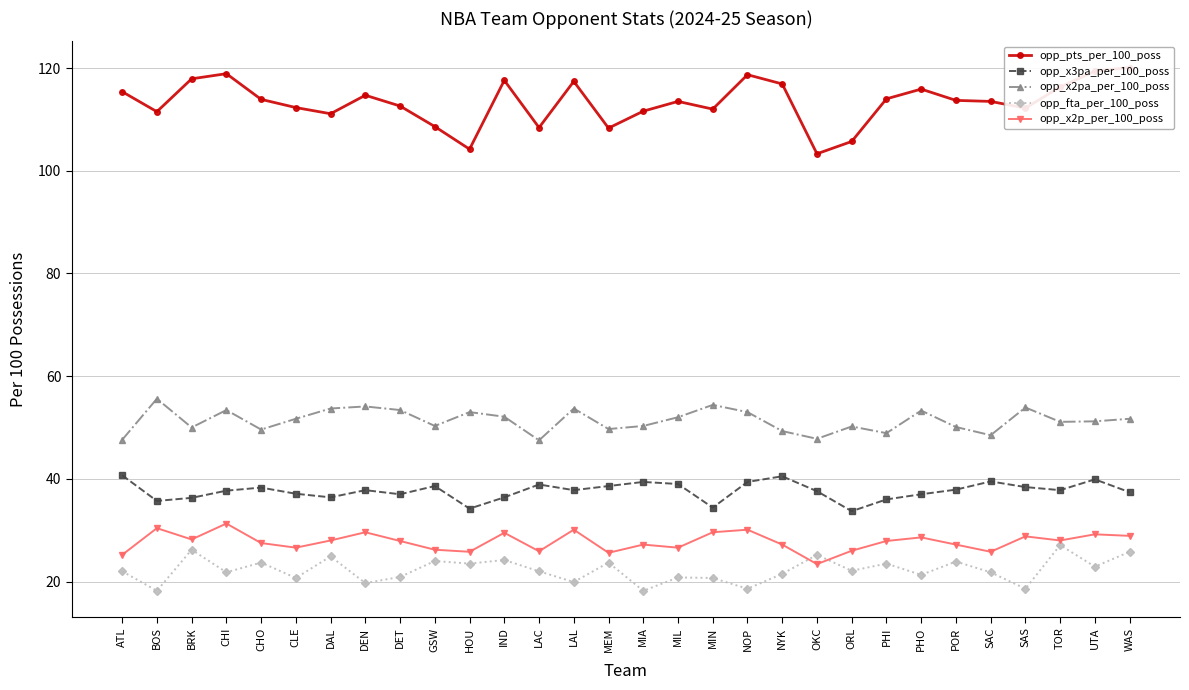

How many interior local valleys does the opp_fta_per_100_poss series have?

12